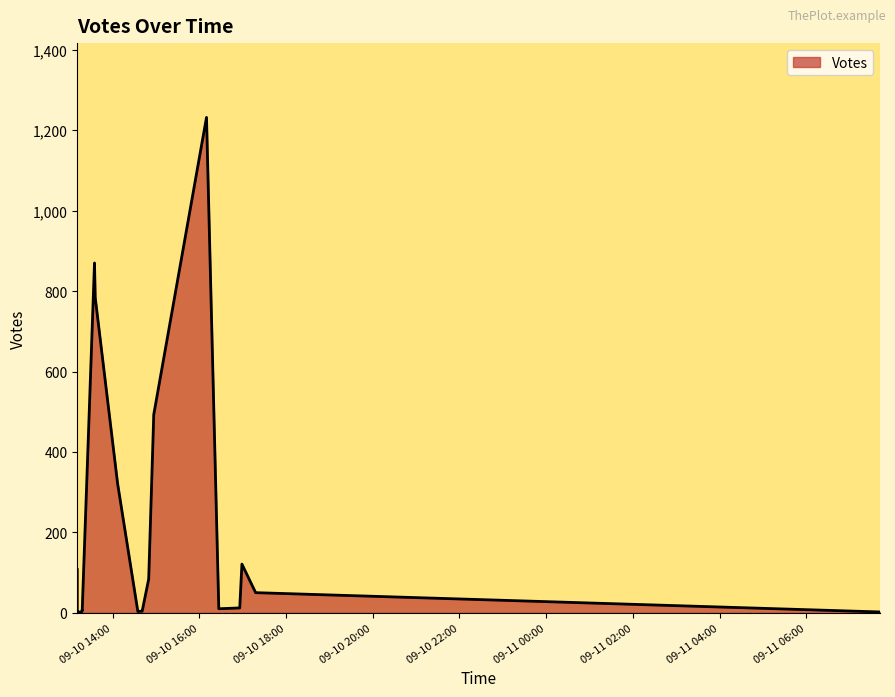

Which label corresponds to the smallest value in the chart?

2019-09-10 13:17